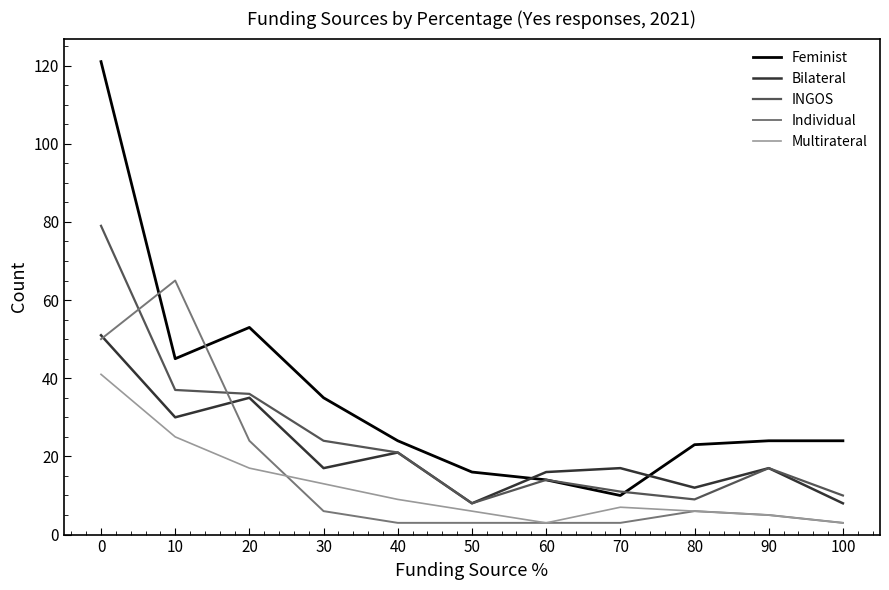

What is the difference between the maximum and minimum values in the Feminist series?

111